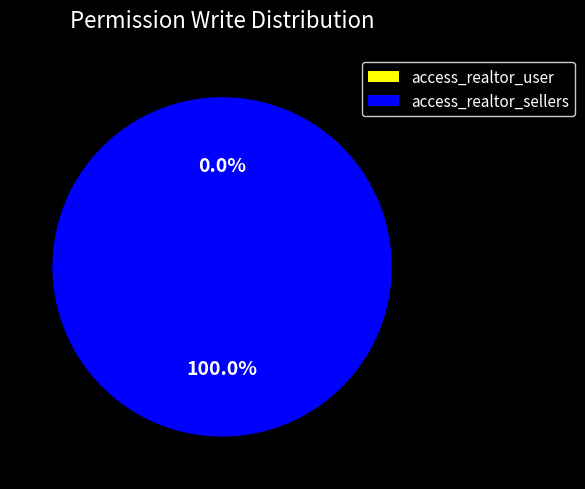

Count the number of slices in the pie.

2